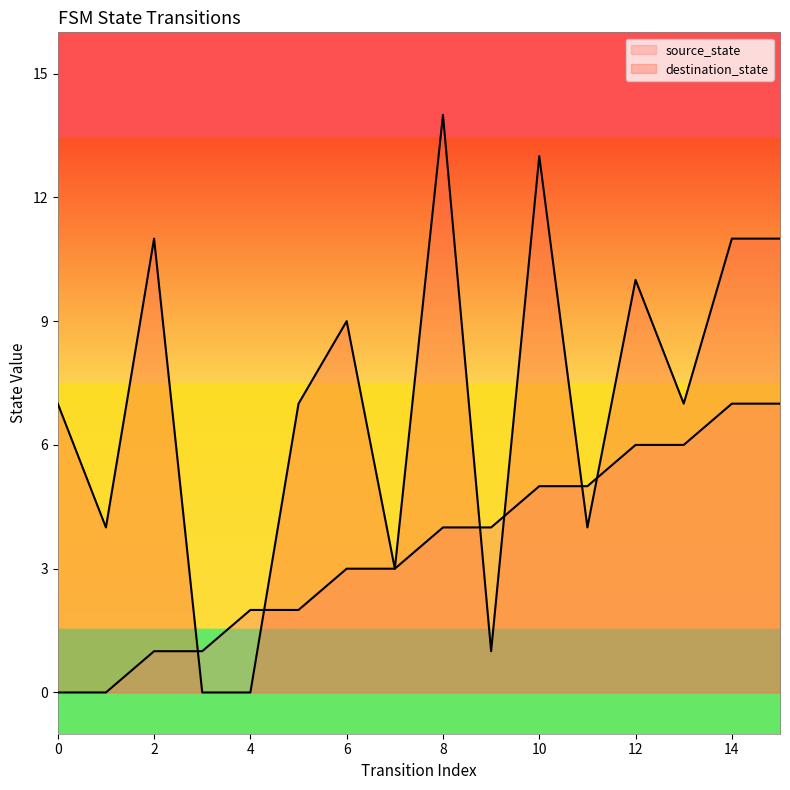

How many intersections are there between source_state and destination_state?

6